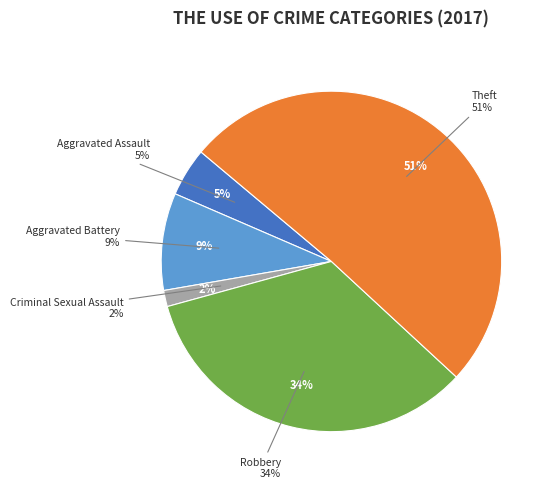

How many slices are in this pie chart?

5